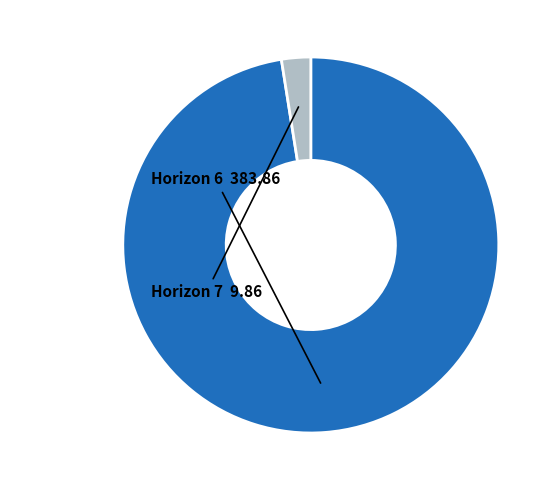

Count the number of slices in the pie.

2